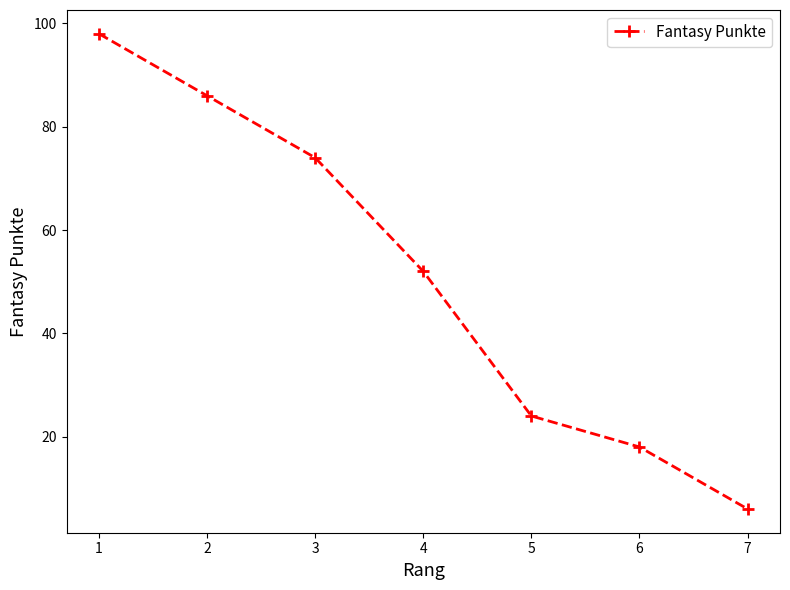

True or false: the data shows 28 at 1.

False